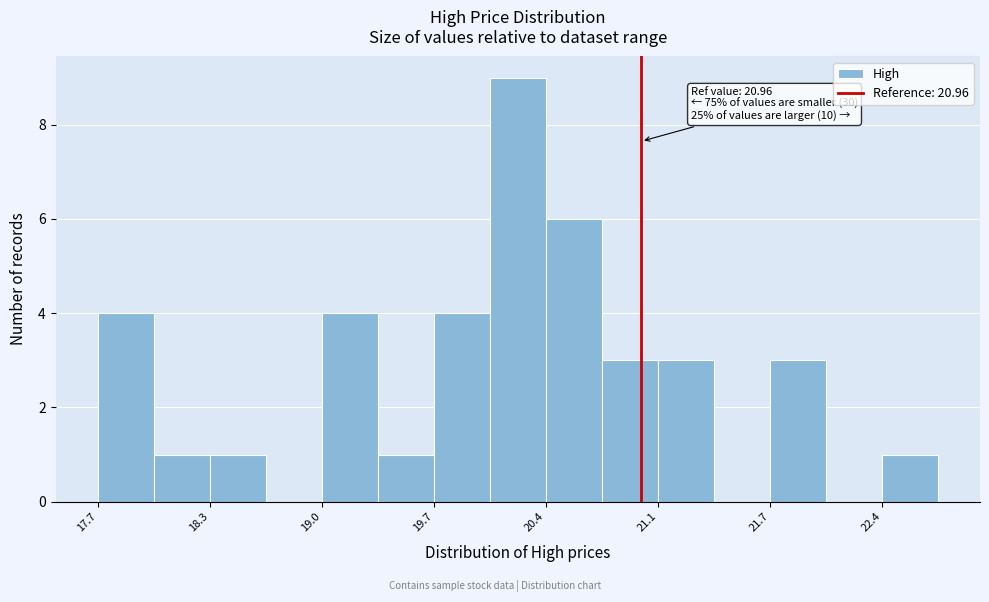

Read against the x-axis, roughly where is the centre of the tallest bar?

20.2